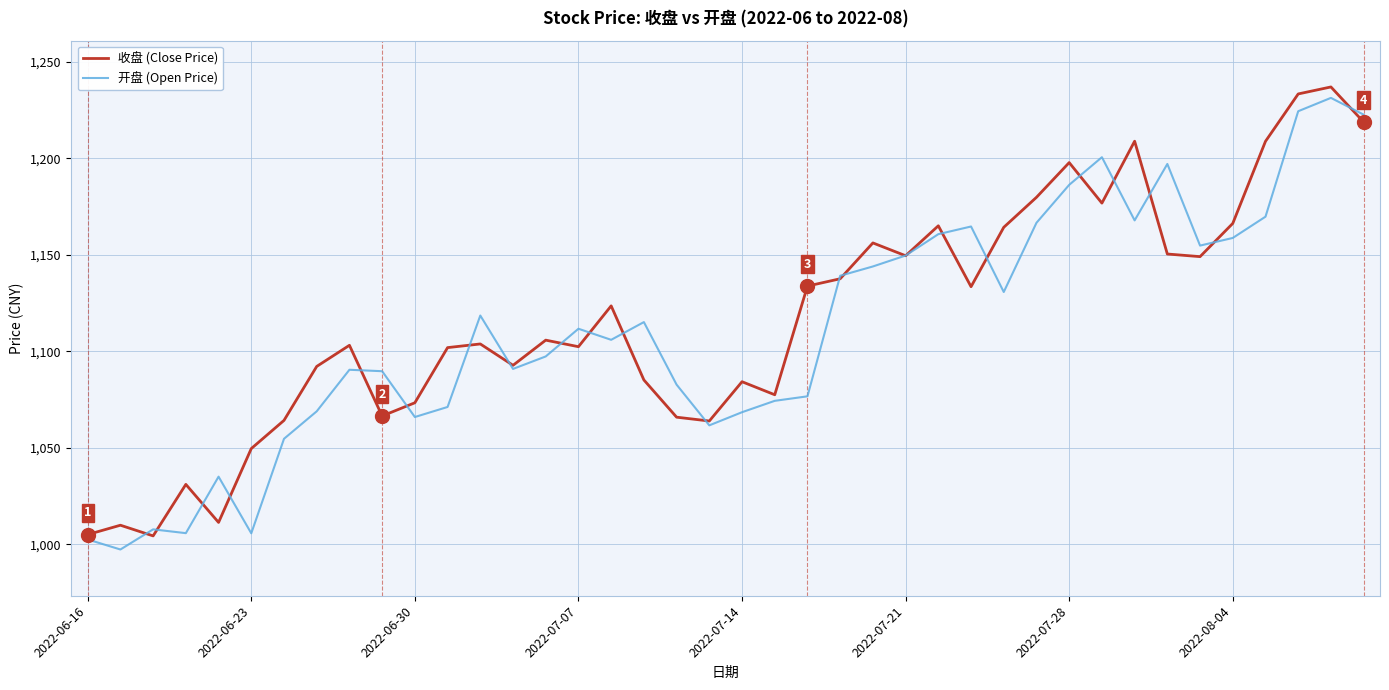

What is the smallest value displayed?

997.3